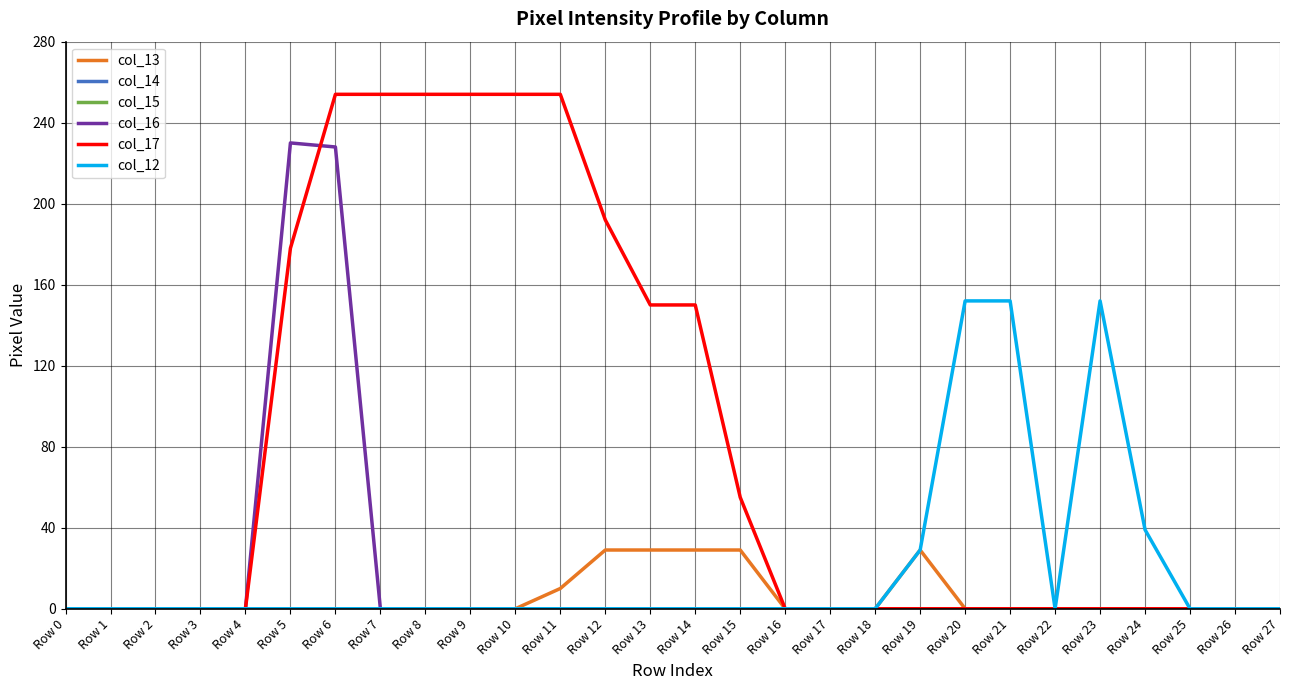

Reading left to right, what are all the values shown in this chart?

col_13: Row 0=0	Row 1=0	Row 2=0	Row 3=0	Row 4=0	Row 5=0	Row 6=0	Row 7=0	Row 8=0	Row 9=0	Row 10=0	Row 11=10	Row 12=29	Row 13=29	Row 14=29	Row 15=29	Row 16=0	Row 17=0	Row 18=0	Row 19=29	Row 20=0	Row 21=0	Row 22=0	Row 23=0	Row 24=0	Row 25=0	Row 26=0	Row 27=0
col_14: Row 0=0	Row 1=0	Row 2=0	Row 3=0	Row 4=0	Row 5=0	Row 6=0	Row 7=0	Row 8=0	Row 9=0	Row 10=0	Row 11=0	Row 12=0	Row 13=0	Row 14=0	Row 15=0	Row 16=0	Row 17=0	Row 18=0	Row 19=0	Row 20=0	Row 21=0	Row 22=0	Row 23=0	Row 24=0	Row 25=0	Row 26=0	Row 27=0
col_15: Row 0=0	Row 1=0	Row 2=0	Row 3=0	Row 4=0	Row 5=0	Row 6=0	Row 7=0	Row 8=0	Row 9=0	Row 10=0	Row 11=0	Row 12=0	Row 13=0	Row 14=0	Row 15=0	Row 16=0	Row 17=0	Row 18=0	Row 19=0	Row 20=0	Row 21=0	Row 22=0	Row 23=0	Row 24=0	Row 25=0	Row 26=0	Row 27=0
col_16: Row 0=0	Row 1=0	Row 2=0	Row 3=0	Row 4=0	Row 5=230	Row 6=228	Row 7=0	Row 8=0	Row 9=0	Row 10=0	Row 11=0	Row 12=0	Row 13=0	Row 14=0	Row 15=0	Row 16=0	Row 17=0	Row 18=0	Row 19=0	Row 20=0	Row 21=0	Row 22=0	Row 23=0	Row 24=0	Row 25=0	Row 26=0	Row 27=0
col_17: Row 0=0	Row 1=0	Row 2=0	Row 3=0	Row 4=0	Row 5=178	Row 6=254	Row 7=254	Row 8=254	Row 9=254	Row 10=254	Row 11=254	Row 12=192	Row 13=150	Row 14=150	Row 15=55	Row 16=0	Row 17=0	Row 18=0	Row 19=0	Row 20=0	Row 21=0	Row 22=0	Row 23=0	Row 24=0	Row 25=0	Row 26=0	Row 27=0
col_12: Row 0=0	Row 1=0	Row 2=0	Row 3=0	Row 4=0	Row 5=0	Row 6=0	Row 7=0	Row 8=0	Row 9=0	Row 10=0	Row 11=0	Row 12=0	Row 13=0	Row 14=0	Row 15=0	Row 16=0	Row 17=0	Row 18=0	Row 19=29	Row 20=152	Row 21=152	Row 22=0	Row 23=152	Row 24=39	Row 25=0	Row 26=0	Row 27=0